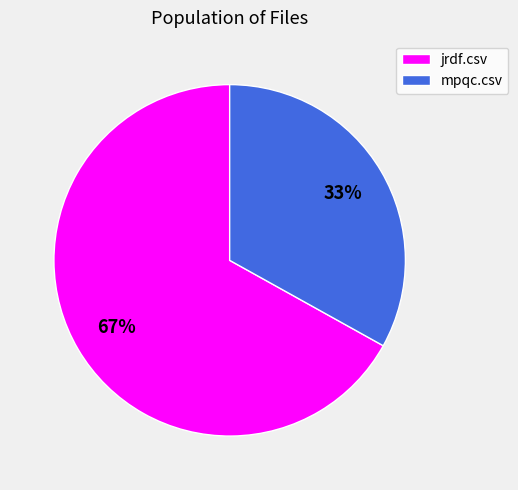

What is the smallest slice in the pie chart?

mpqc.csv